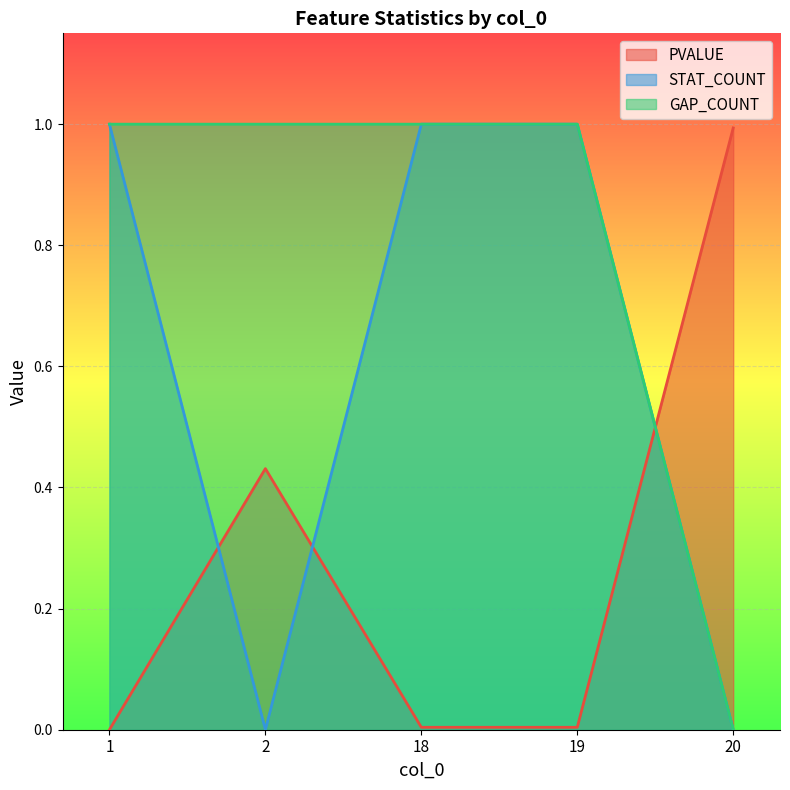

True or false: STAT_COUNT and GAP_COUNT intersect in this chart.

False